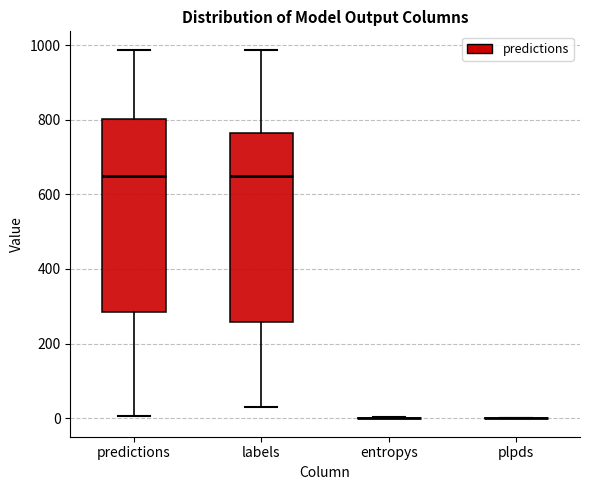

Where does the lower whisker of the box for predictions end on the y-axis? The values are not printed on the chart, so give them approximately, as read against the axis.

0